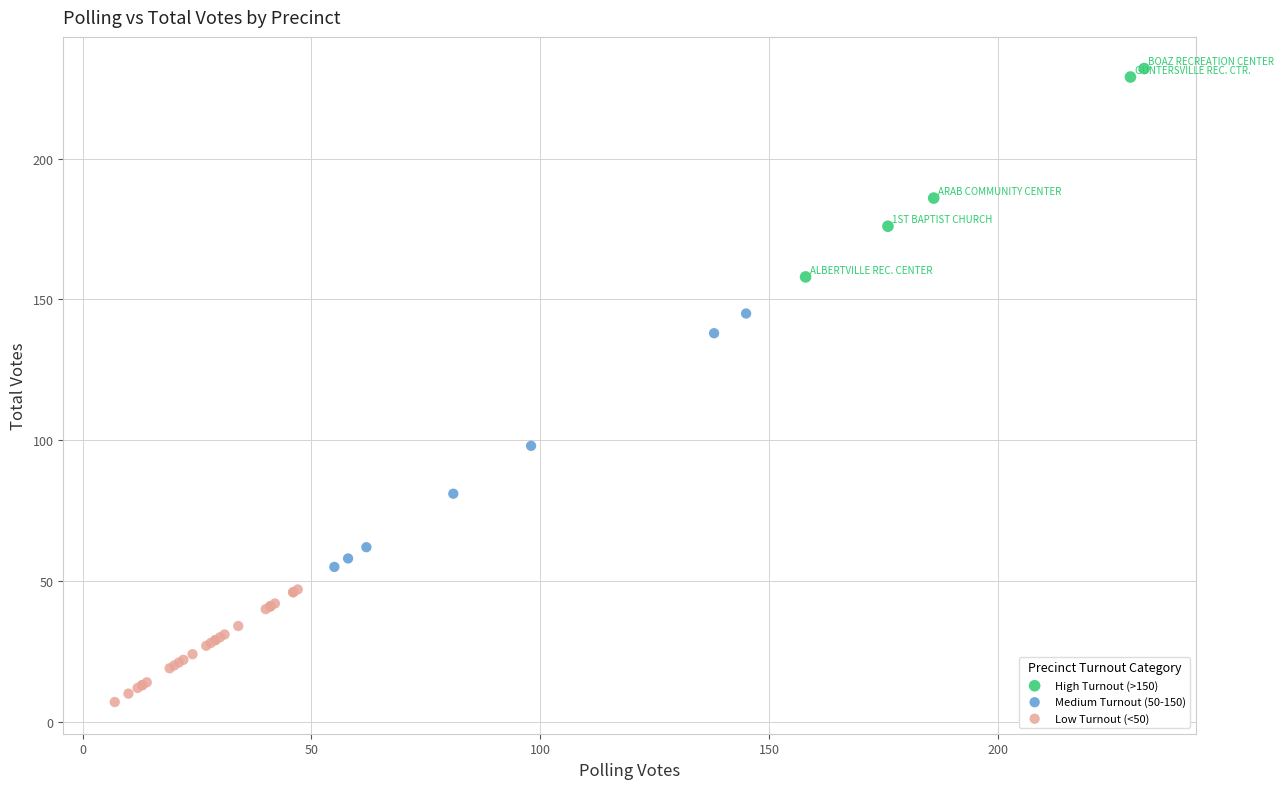

What are all the series names shown in the legend?

High Turnout (>150), Medium Turnout (50-150), Low Turnout (<50)